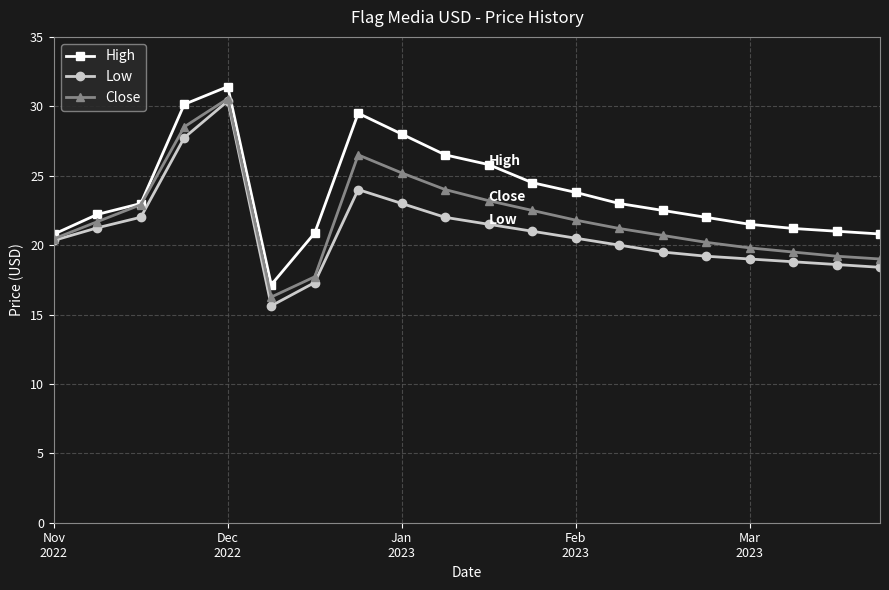

Which series has the largest range (max minus min)?

Low